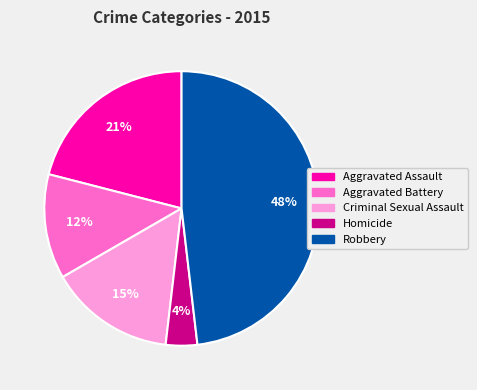

The Robbery slice represents 48% of the pie. True or false?

True